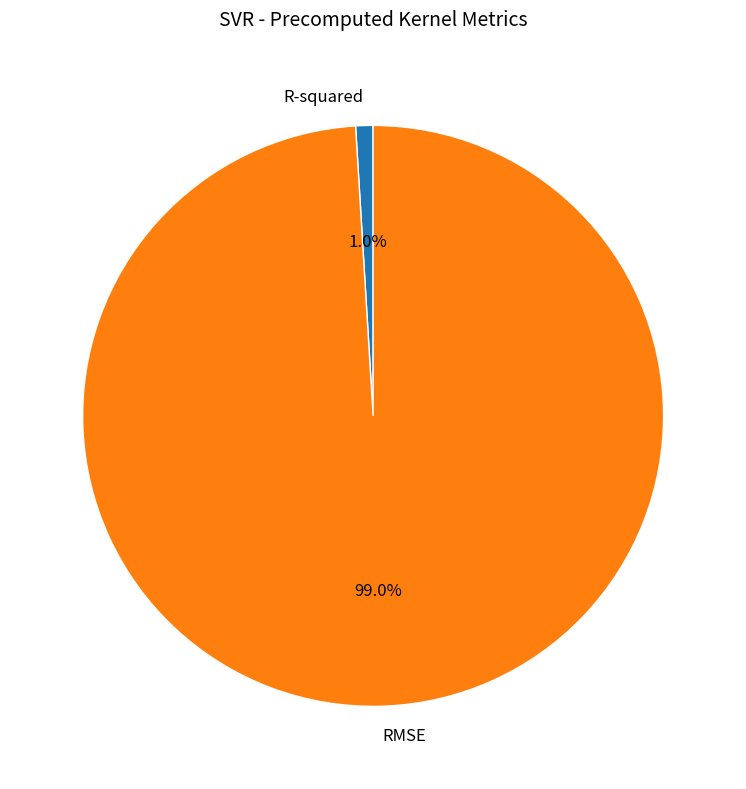

Which category has the smallest portion of the pie?

R-squared